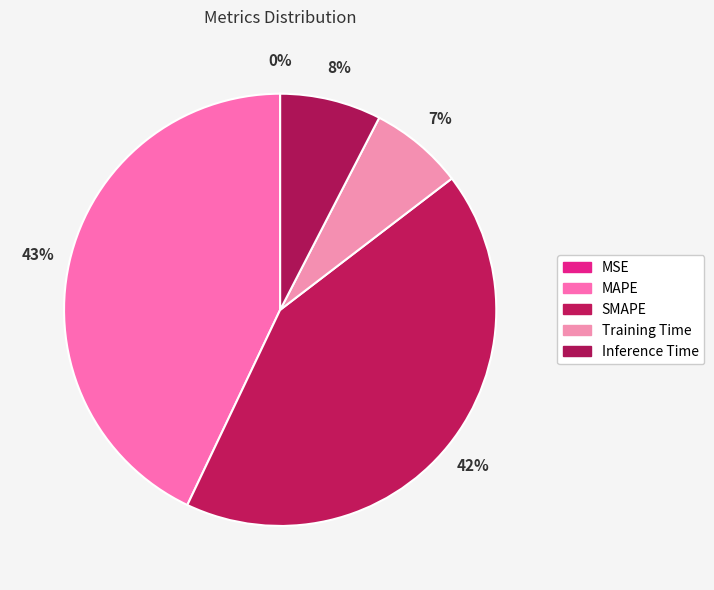

What is the largest slice in the pie chart?

MAPE